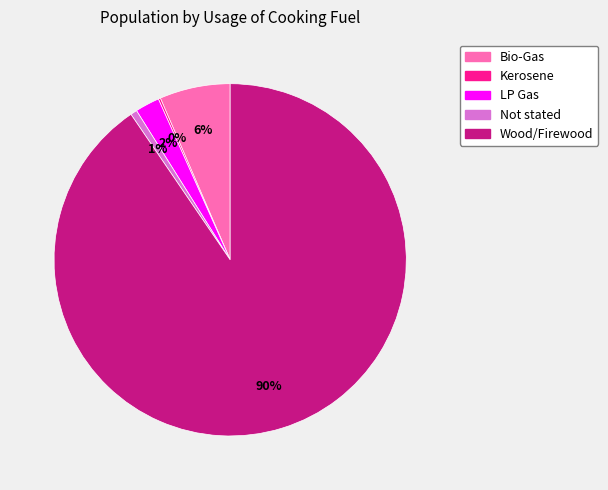

Does Wood/Firewood represent more than half of the total?

Yes